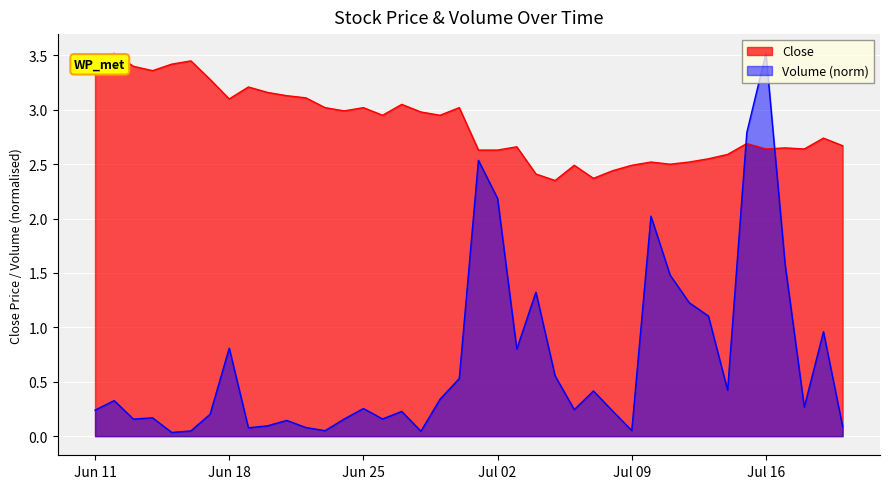

Where is the first local maximum for Close?

2024-06-12